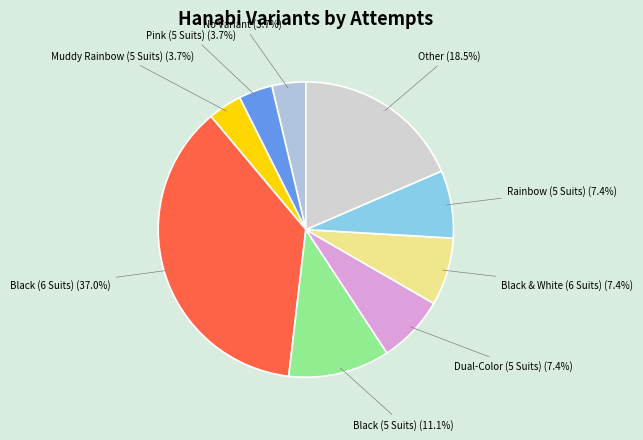

How many segments does this pie chart have?

9